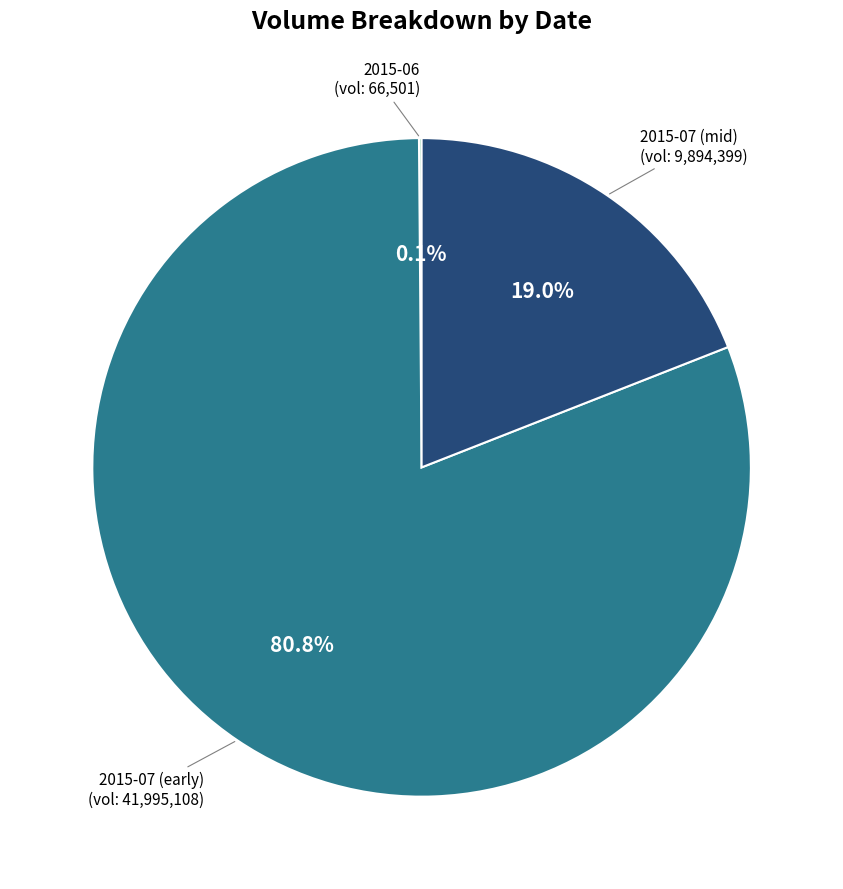

Is there a majority slice in this chart?

Yes